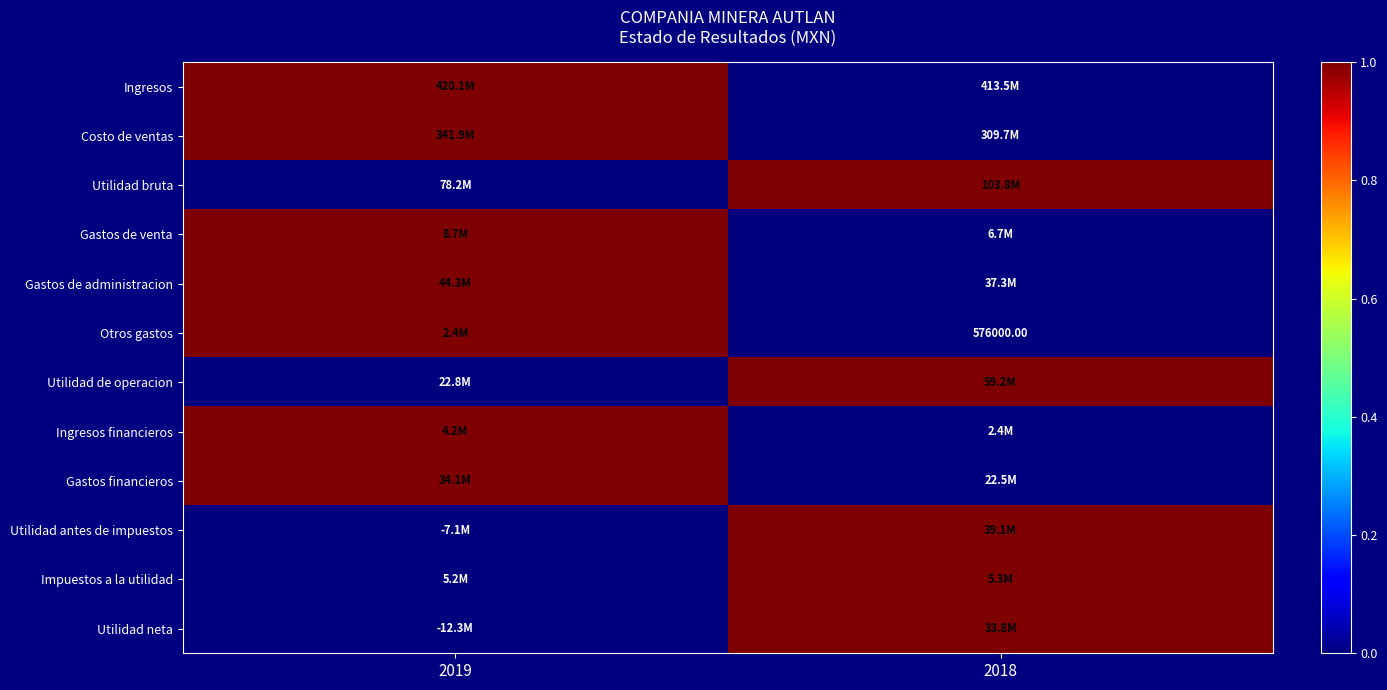

How many categories are shown in the chart?

2